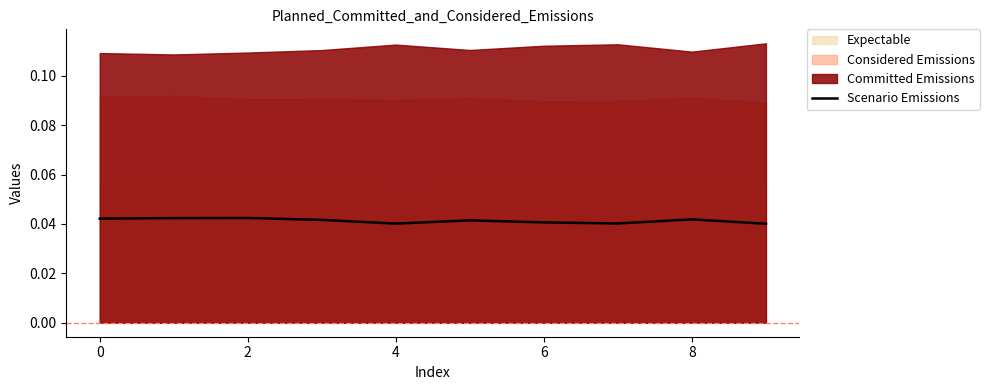

Does the chart display data point markers on the line(s)?

No